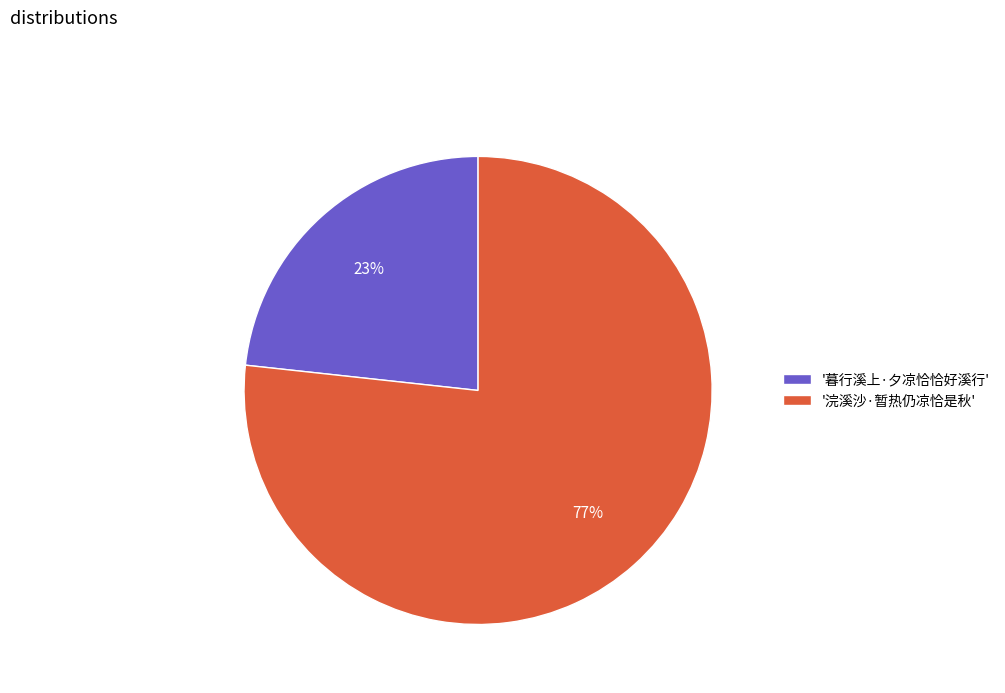

Which category accounts for the majority?

'浣溪沙·暂热仍凉恰是秋'